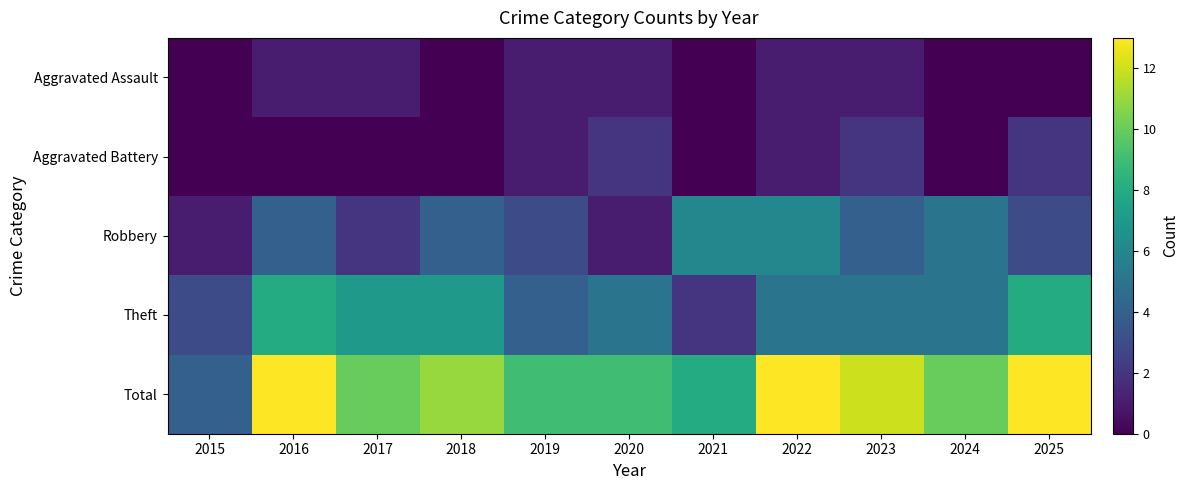

What is the spread (max minus min) of values at 2023?

11